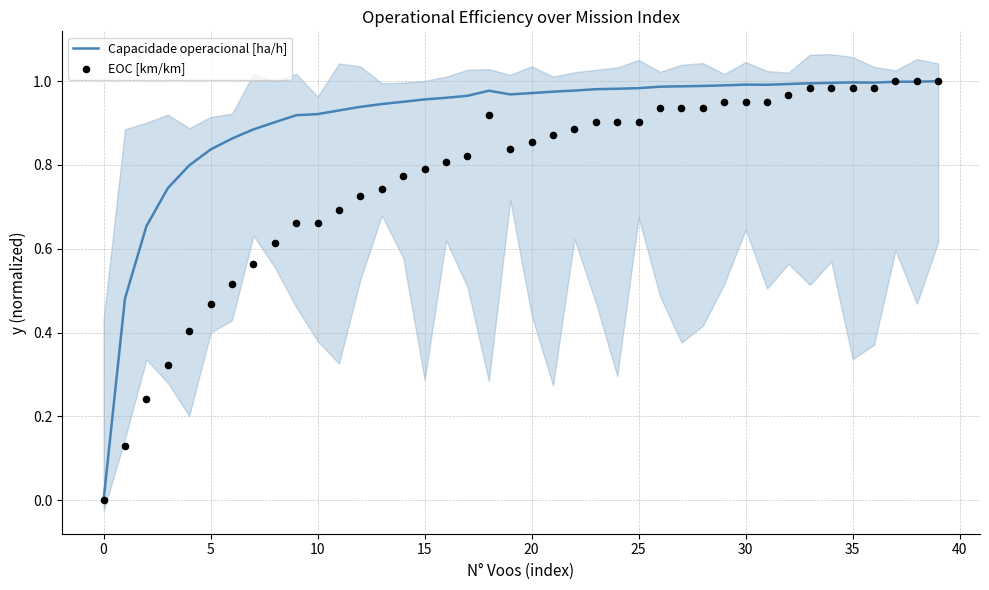

Which series has the largest Y range (max minus min)?

Capacidade operacional [ha/h]